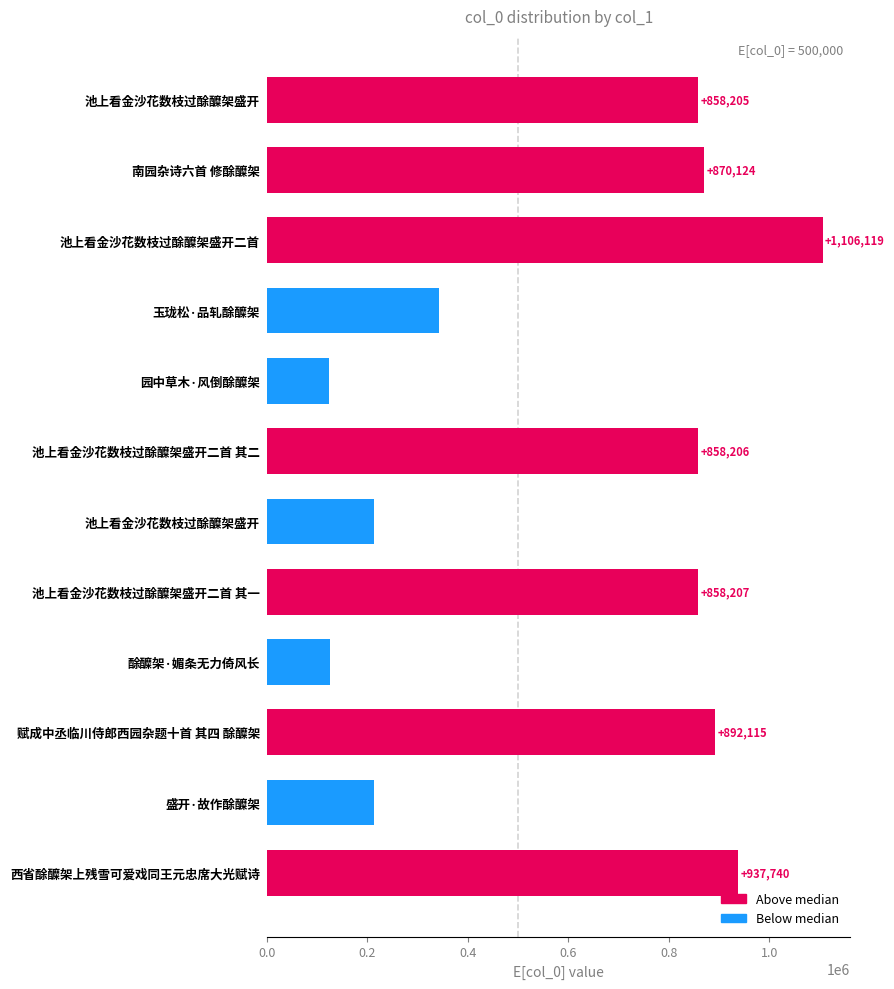

Does the chart contain any negative values?

No